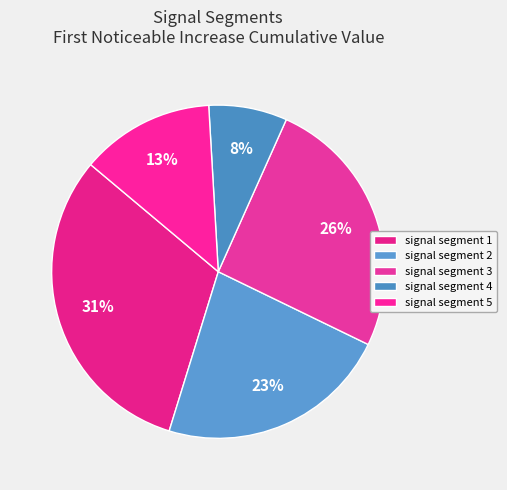

How many slices are in this pie chart?

5